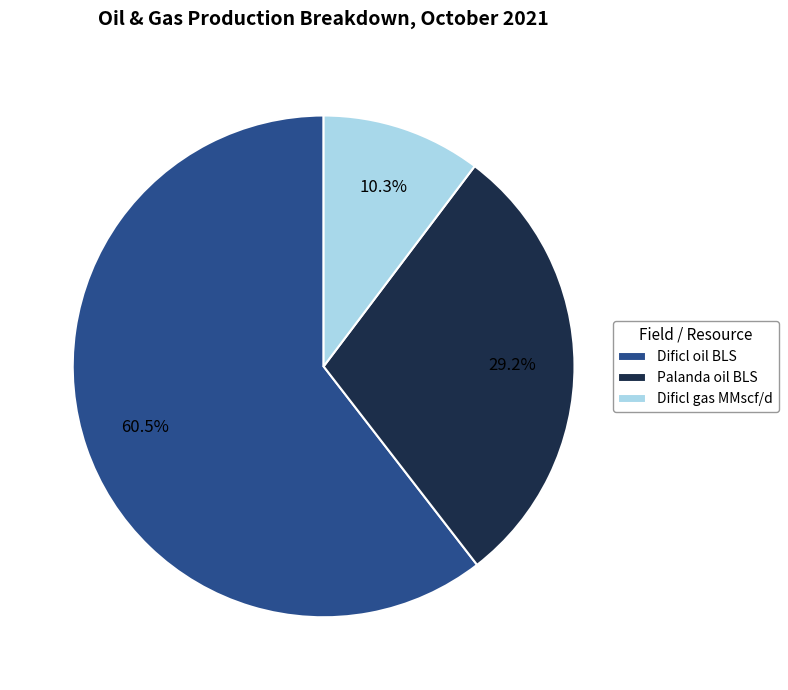

How many slices are in this pie chart?

3